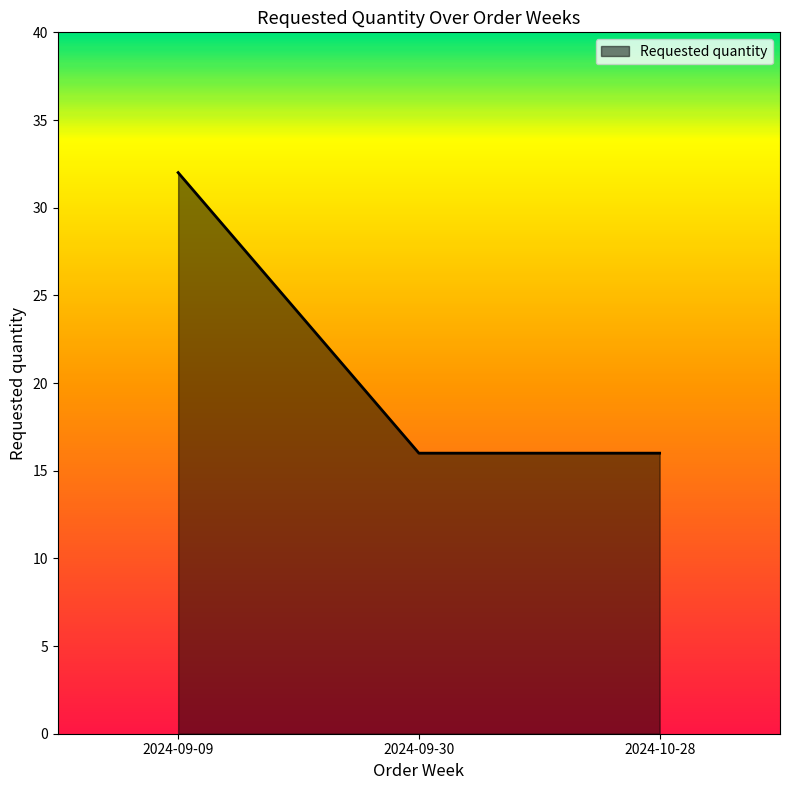

What is the difference between the maximum and minimum values?

16